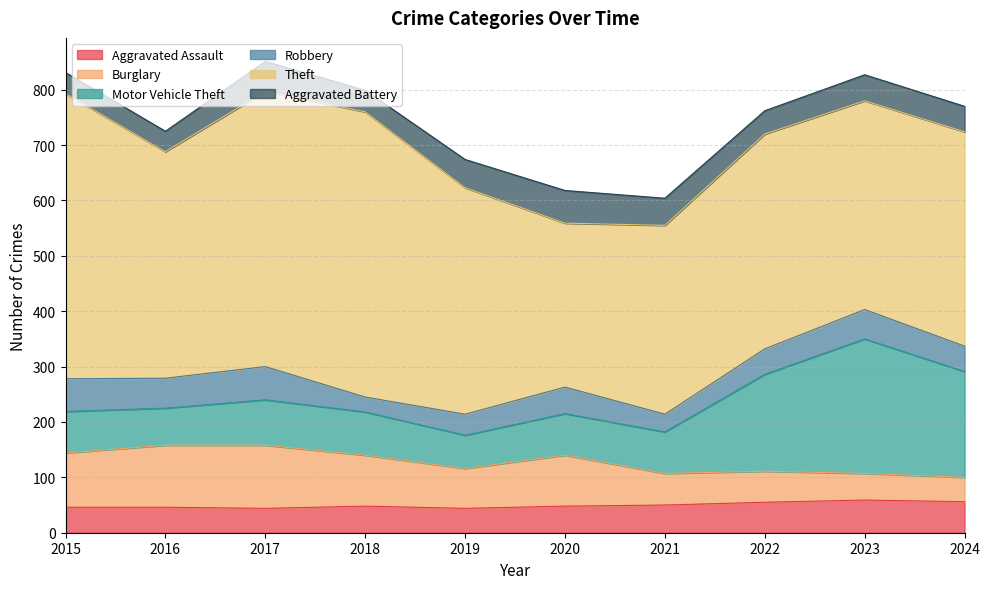

Where do Aggravated Battery and Aggravated Assault first cross each other?

2016 and 2017